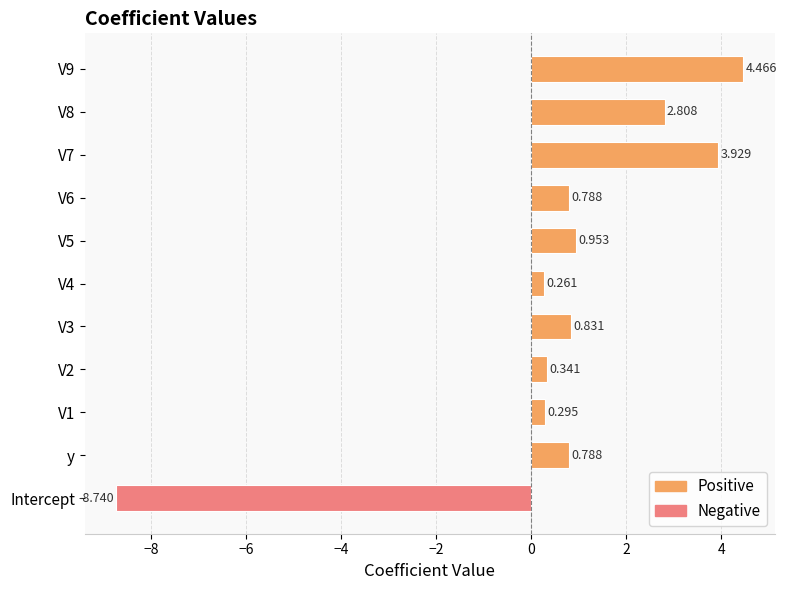

Between V2 and y, which is larger?

y